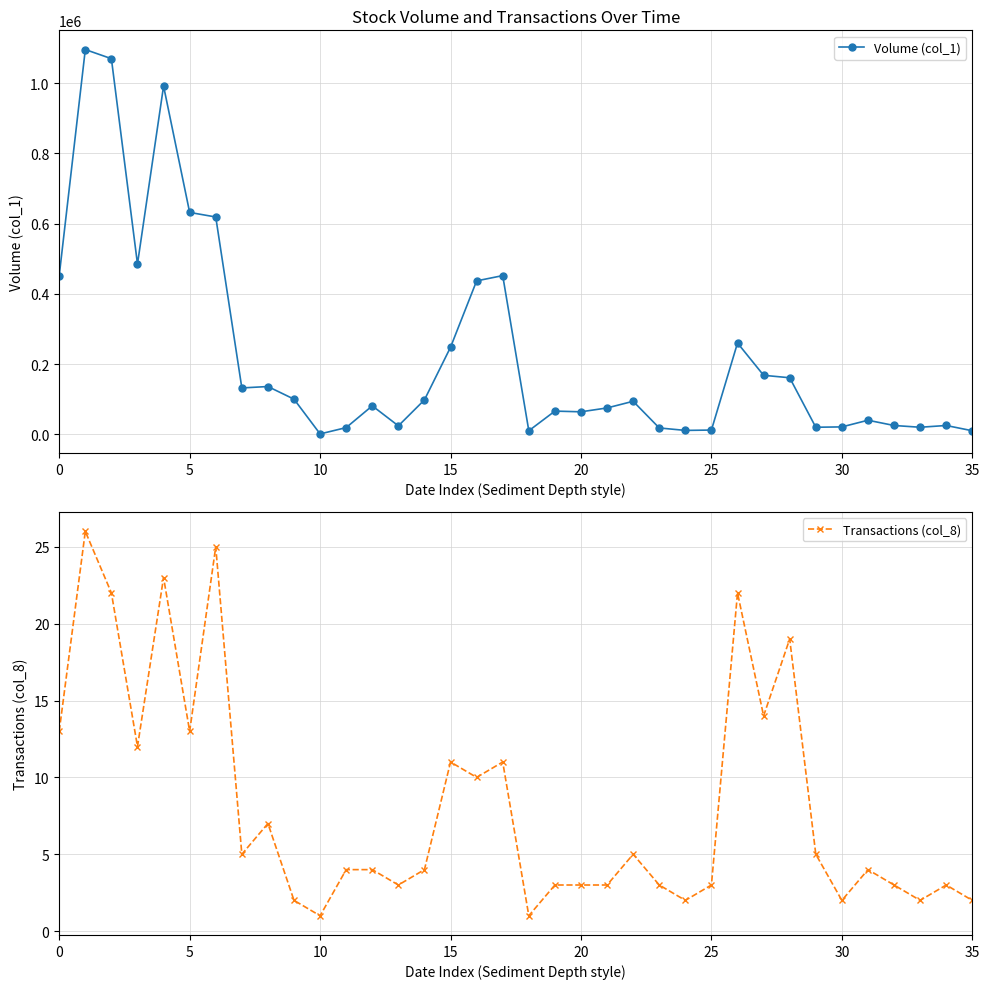

List the series in order of their overall mean, highest first.

Volume (col_1), Transactions (col_8)